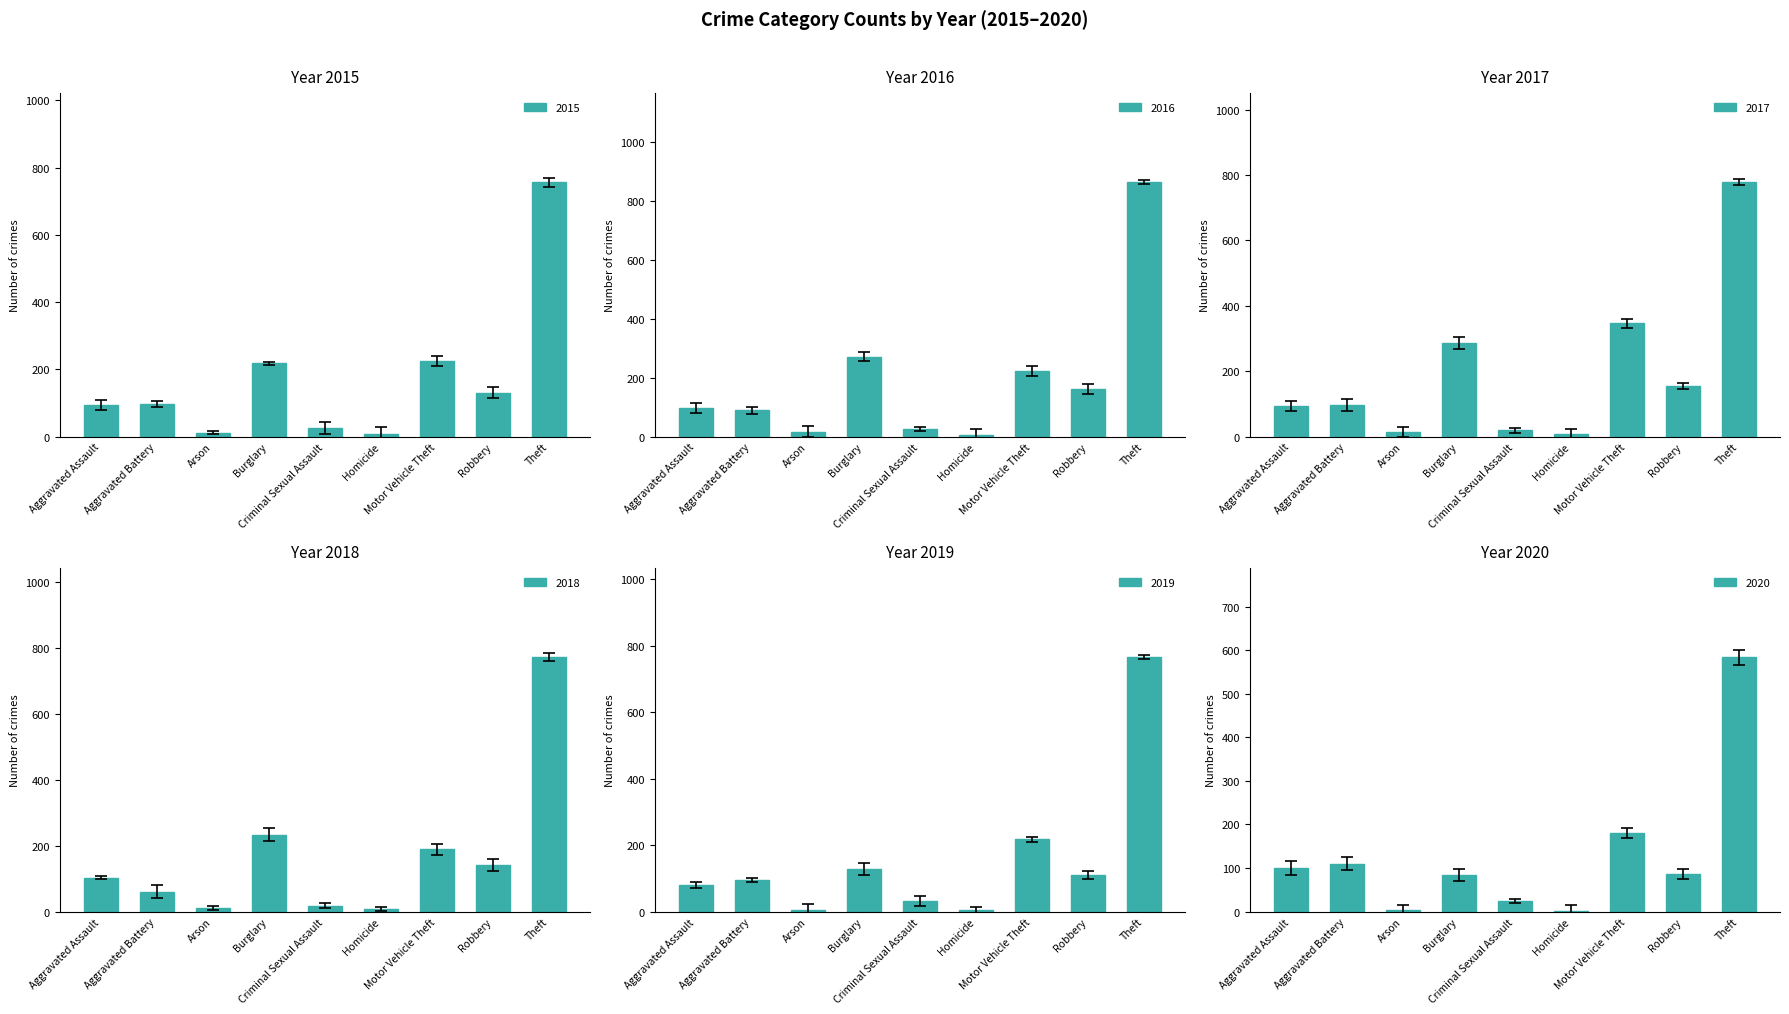

The 2020 series shows 39 at Motor Vehicle Theft. True or false?

False